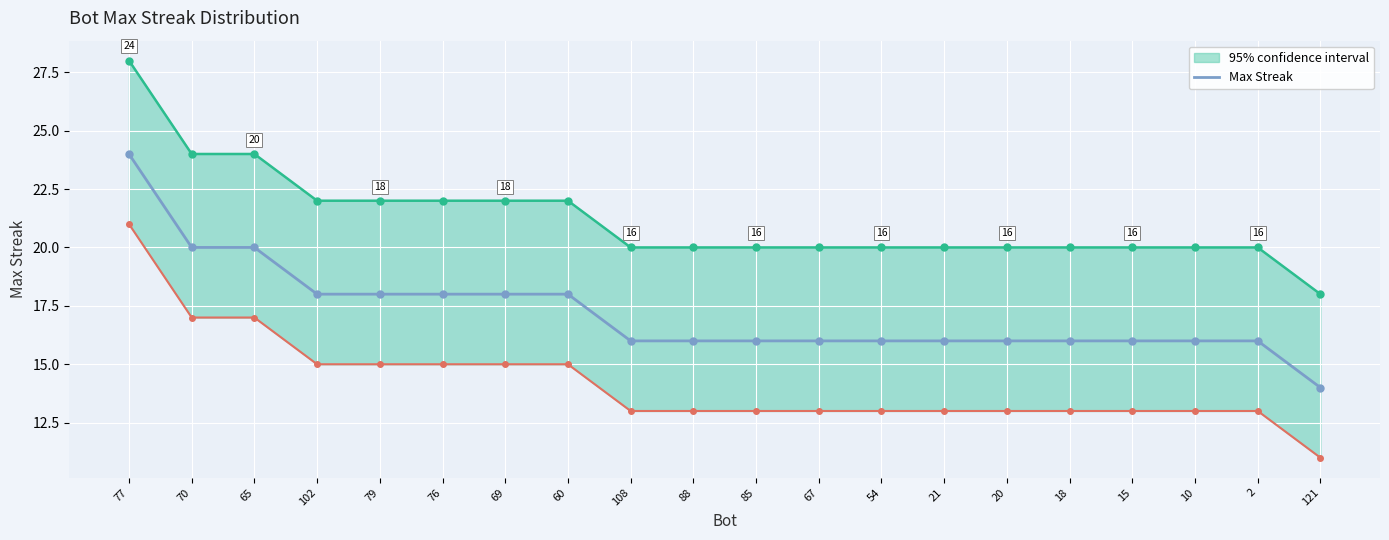

Is it true that the value at 85 is 28?

False